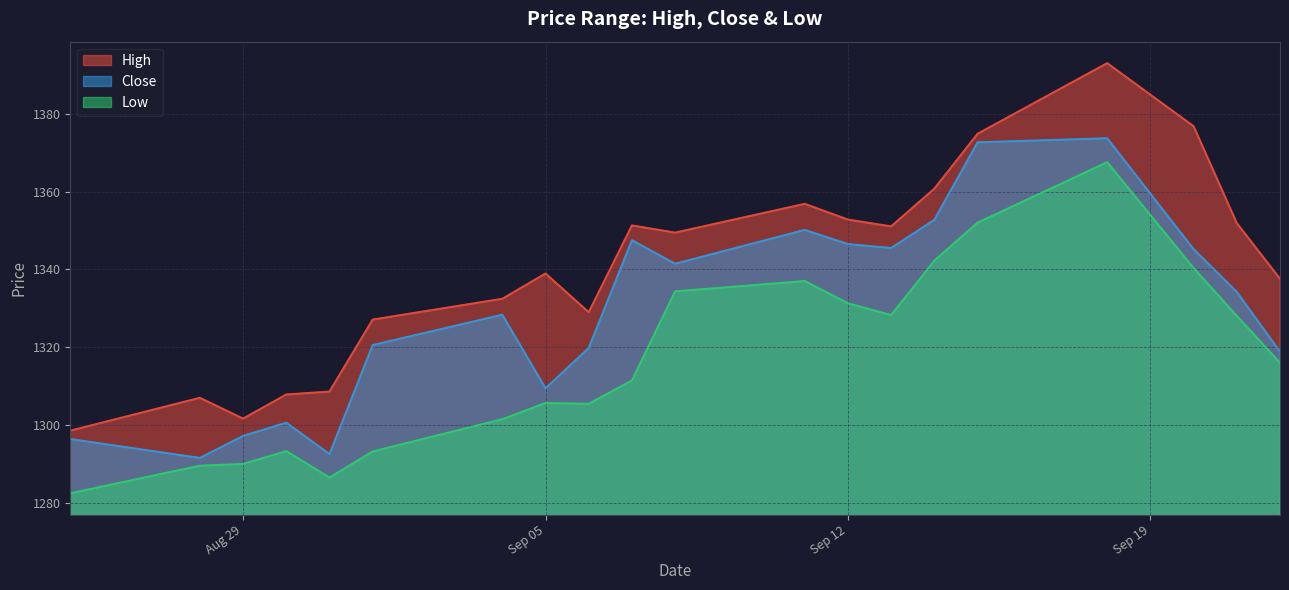

How many data points does each series have?

20